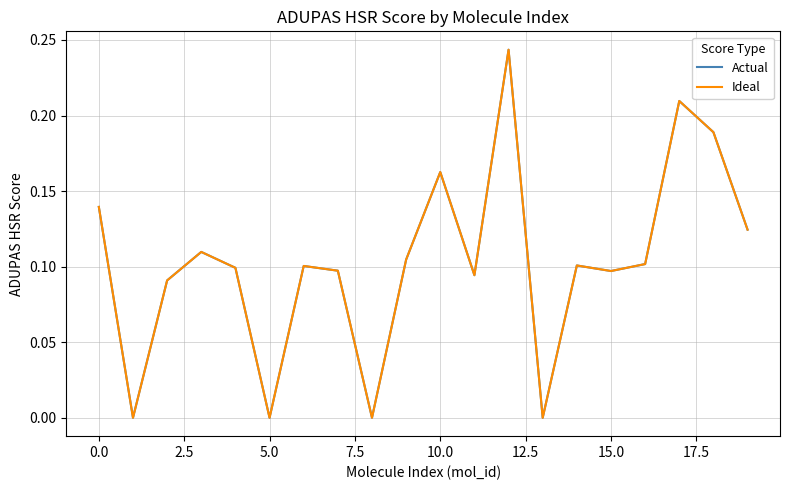

Which series has the widest spread of values?

Actual